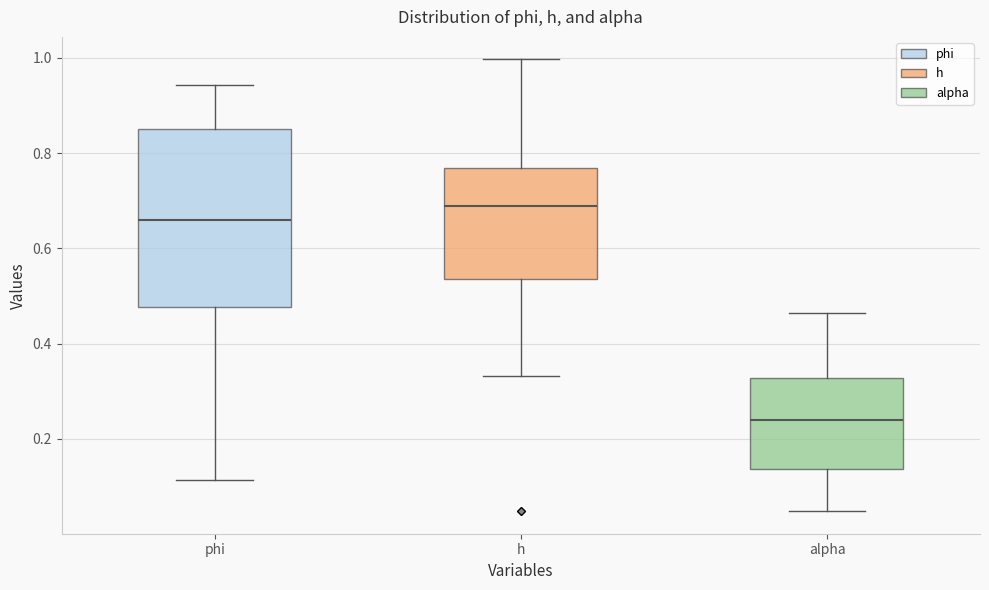

Where is the lower edge of the box for alpha on the y-axis? The values are not printed on the chart, so give them approximately, as read against the axis.

0.14